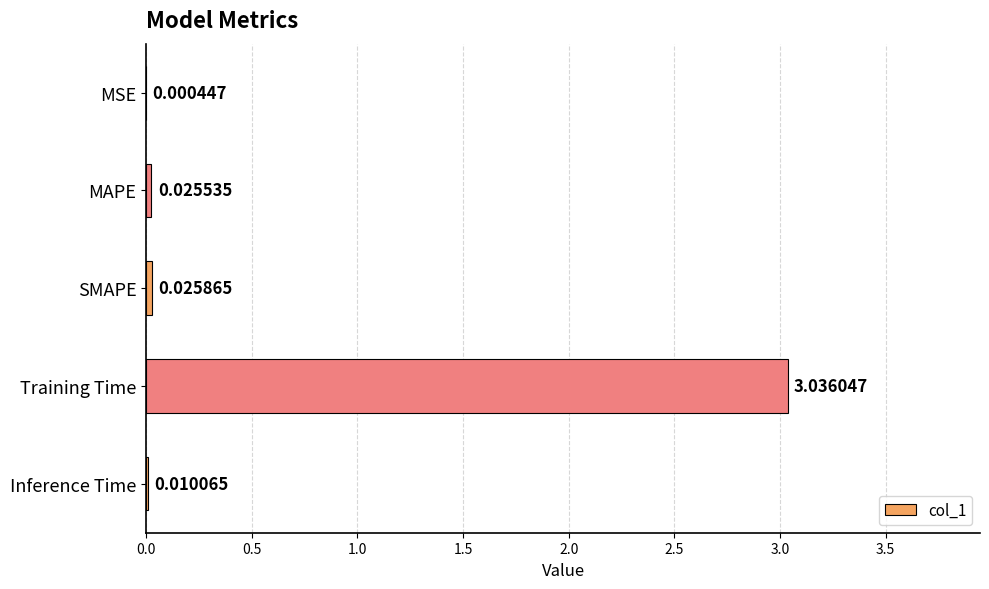

Between MAPE and Training Time, which is larger?

Training Time